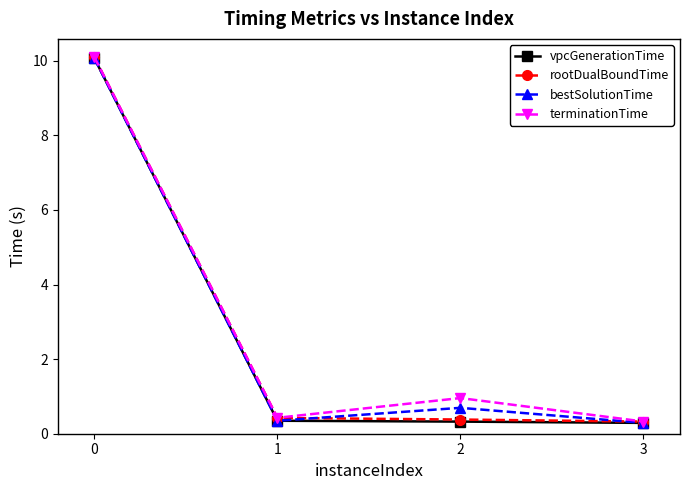

What is the total value across all series at 2?

2.4